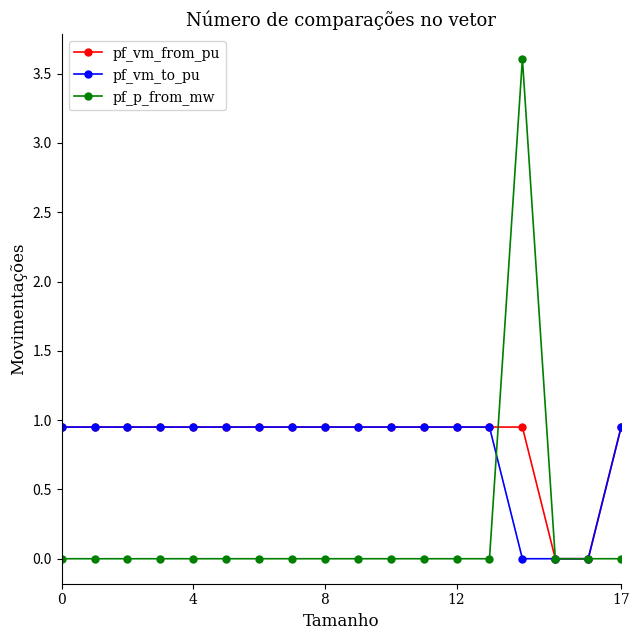

Which series has the largest range (max minus min)?

pf_p_from_mw